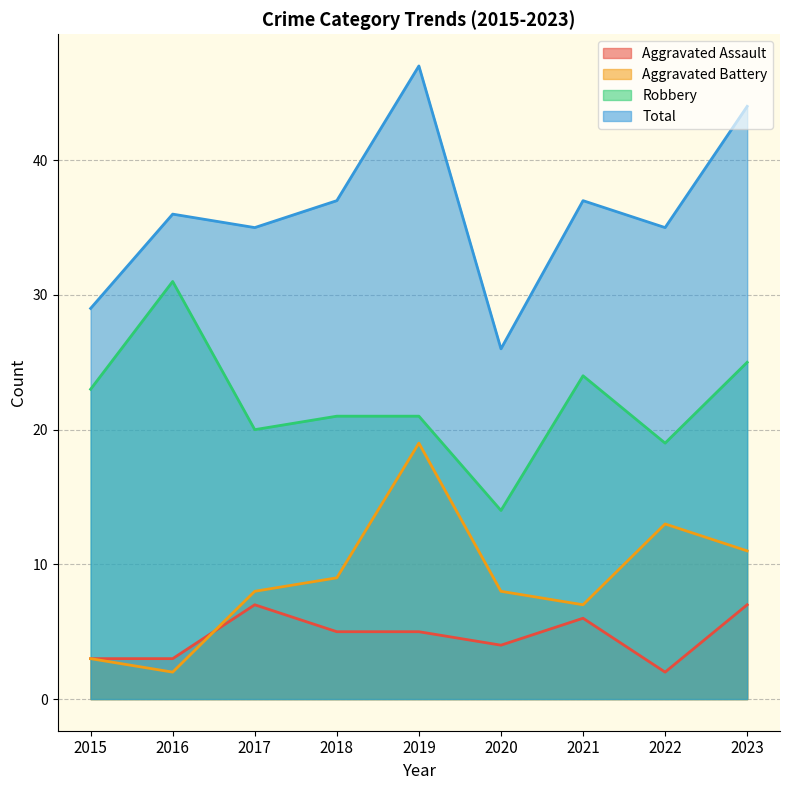

At which category is the sum across all series the highest?

2019